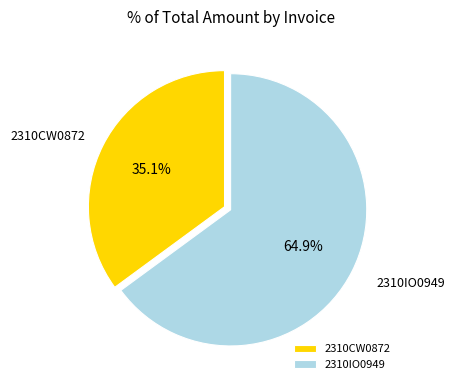

What is the majority slice?

2310IO0949